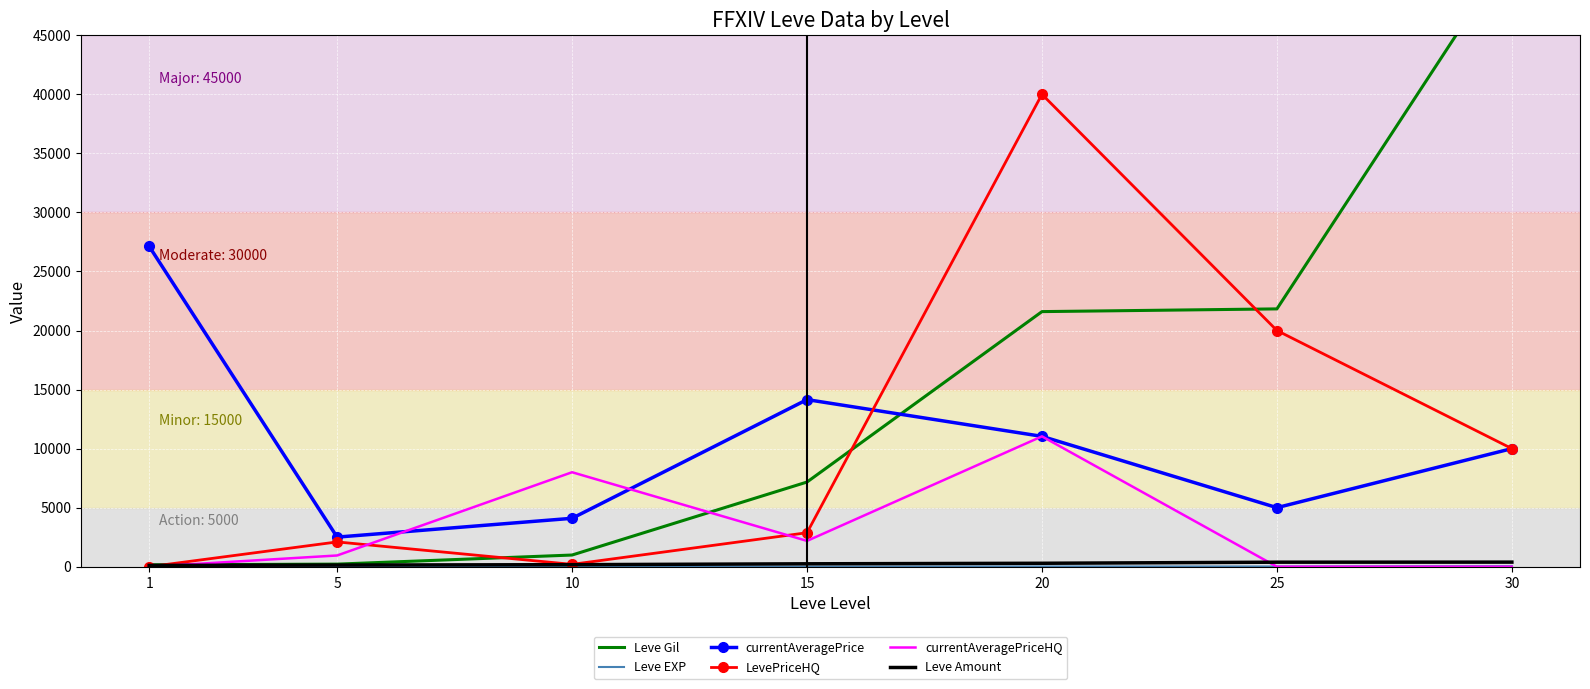

Reading left to right, what are all the values shown in this chart?

Leve Gil: 1=160	5=220	10=990	15=7170	20=21600	25=21830	30=52220
Leve EXP: 1=1	5=5	10=9	15=7	20=21	25=21	30=52
currentAveragePrice: 1=27128	5=2507	10=4100	15=14149	20=11037	25=5001	30=10001
LevePriceHQ: 1=0	5=2100	10=200	15=2879	20=39998	25=20000	30=10001
currentAveragePriceHQ: 1=0	5=952	10=8000	15=2187	20=11037	25=0	30=0
Leve Amount: 1=113	5=140	10=172	15=247	20=292	25=384	30=389